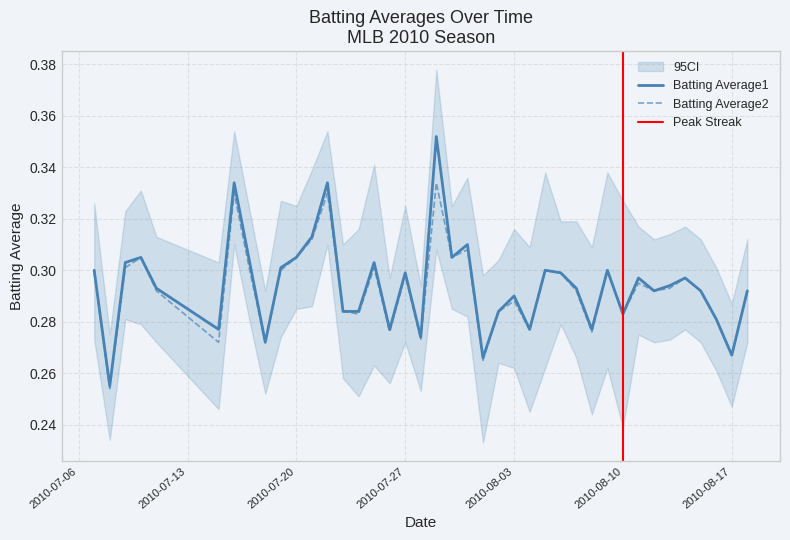

Reading left to right, transcribe all the data shown in this chart.

Batting Average1: 0.3	0.3	0.3	0.3	0.3	0.3	0.3	0.3	0.3	0.3	0.3	0.3	0.3	0.3	0.3	0.3	0.3	0.3	0.3	0.4	0.3	0.3	0.3	0.3	0.3	0.3	0.3	0.3	0.3	0.3	0.3	0.3	0.3	0.3	0.3	0.3	0.3	0.3	0.3	0.3
Batting Average2: 0.3	0.3	0.3	0.3	0.3	0.3	0.3	0.3	0.3	0.3	0.3	0.3	0.3	0.3	0.3	0.3	0.3	0.3	0.3	0.3	0.3	0.3	0.3	0.3	0.3	0.3	0.3	0.3	0.3	0.3	0.3	0.3	0.3	0.3	0.3	0.3	0.3	0.3	0.3	0.3